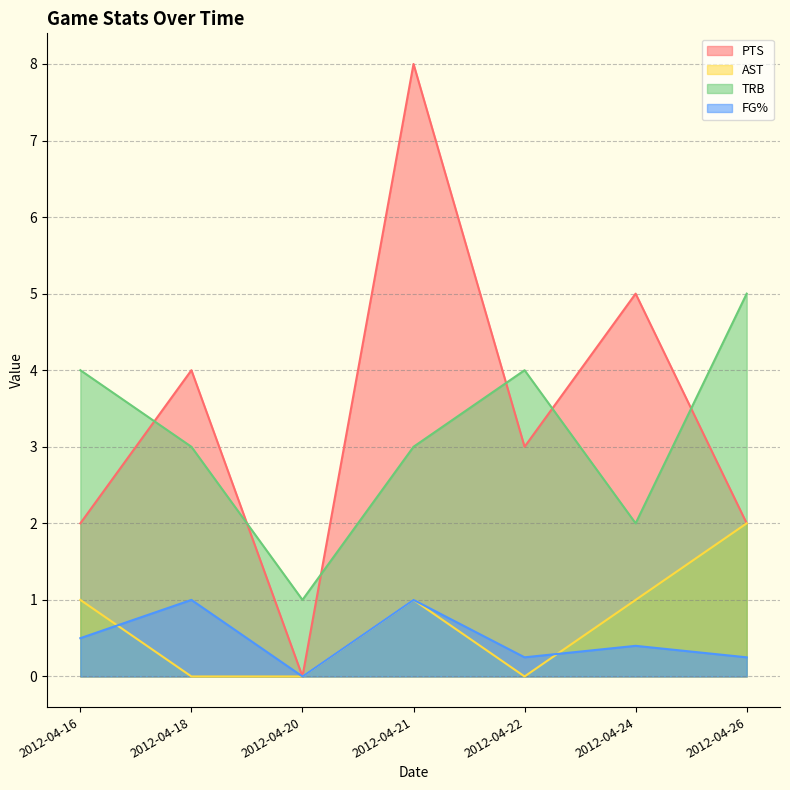

What are all the series names shown in the legend?

PTS, AST, TRB, FG%